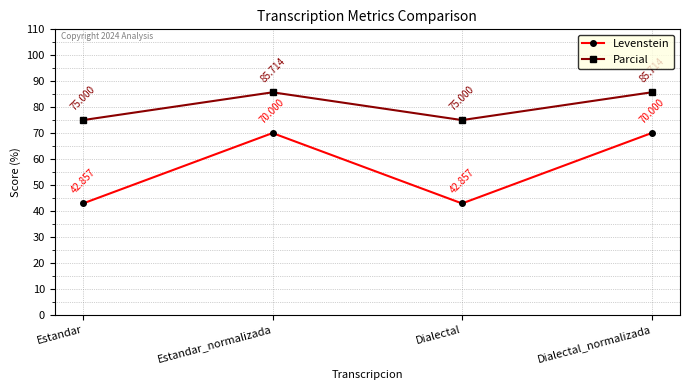

True or false: Parcial and Levenstein cross at least once.

False